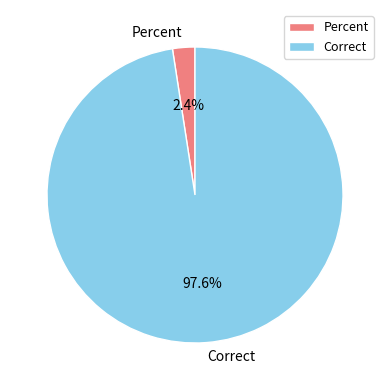

Between Correct and Percent, which is larger?

Correct